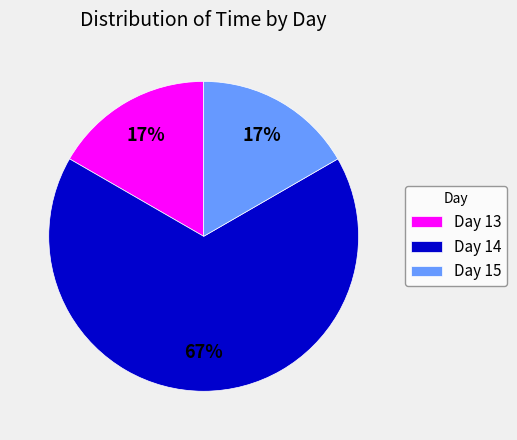

Is there a majority slice in this chart?

Yes